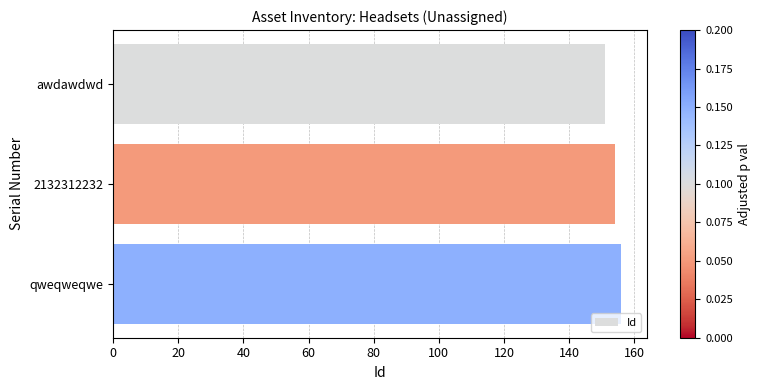

What is the difference between the second highest and minimum values?

3